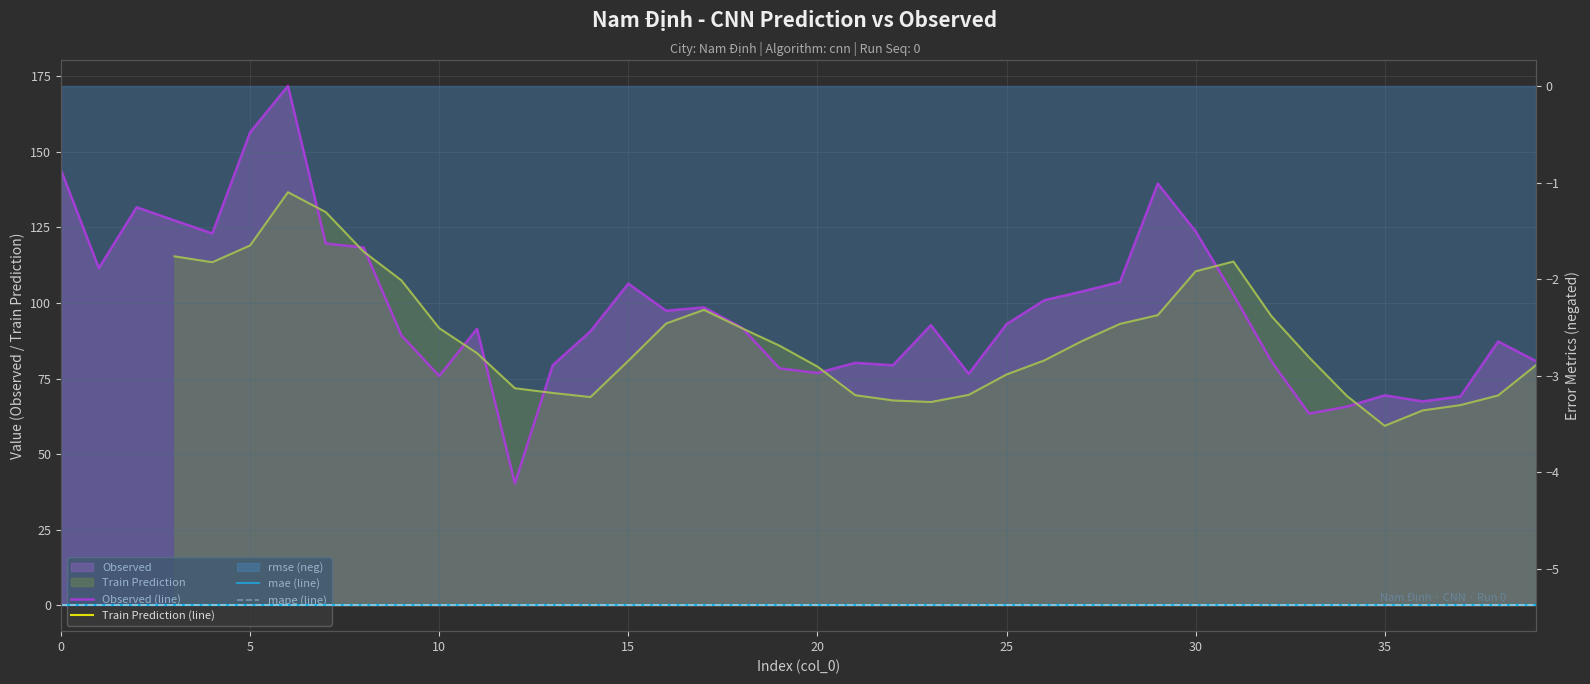

What is the label of the 24th point from the left?

23